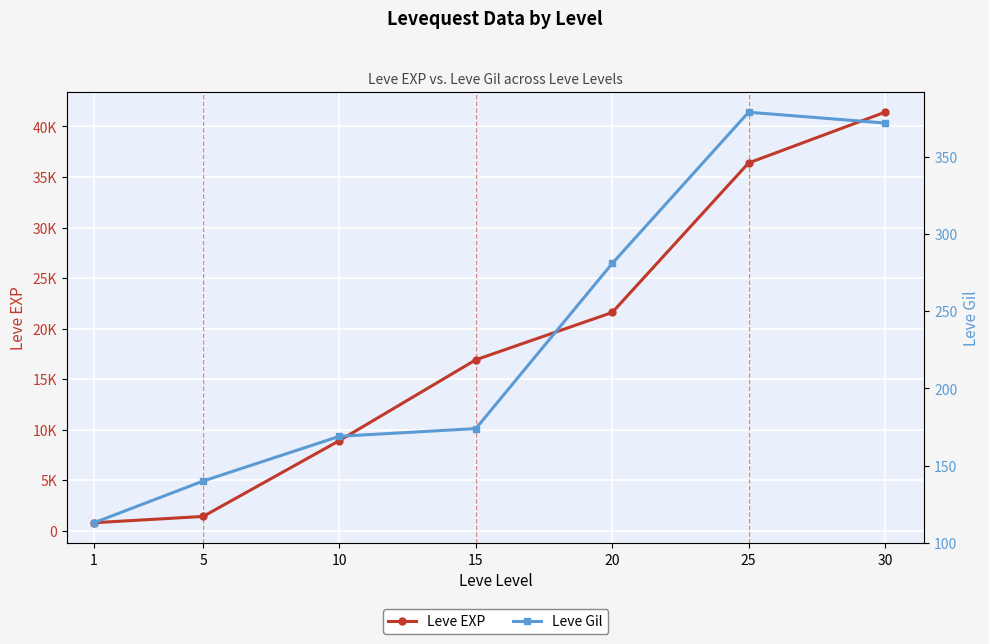

How many data points in Leve EXP are above 16920?

3